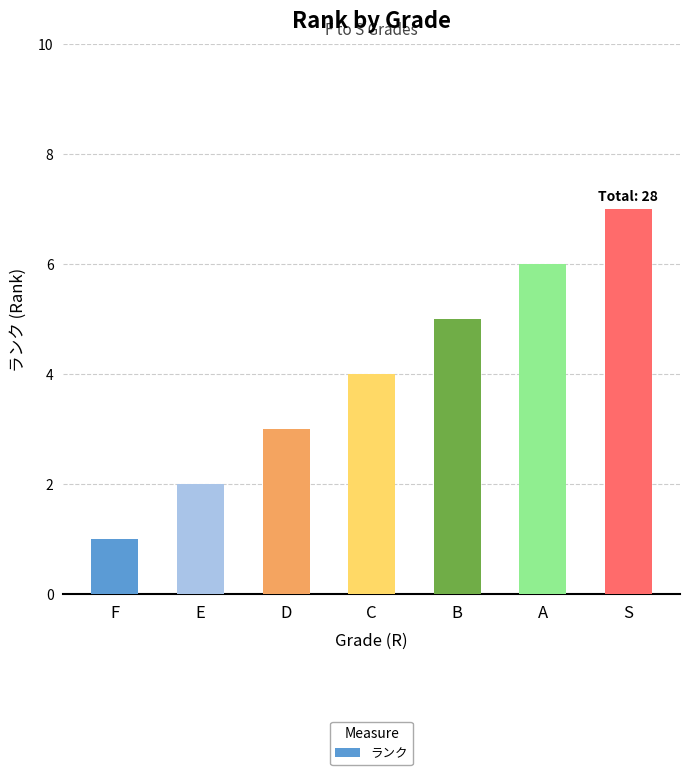

Rank the categories by value from lowest to highest.

F, E, D, C, B, A, S